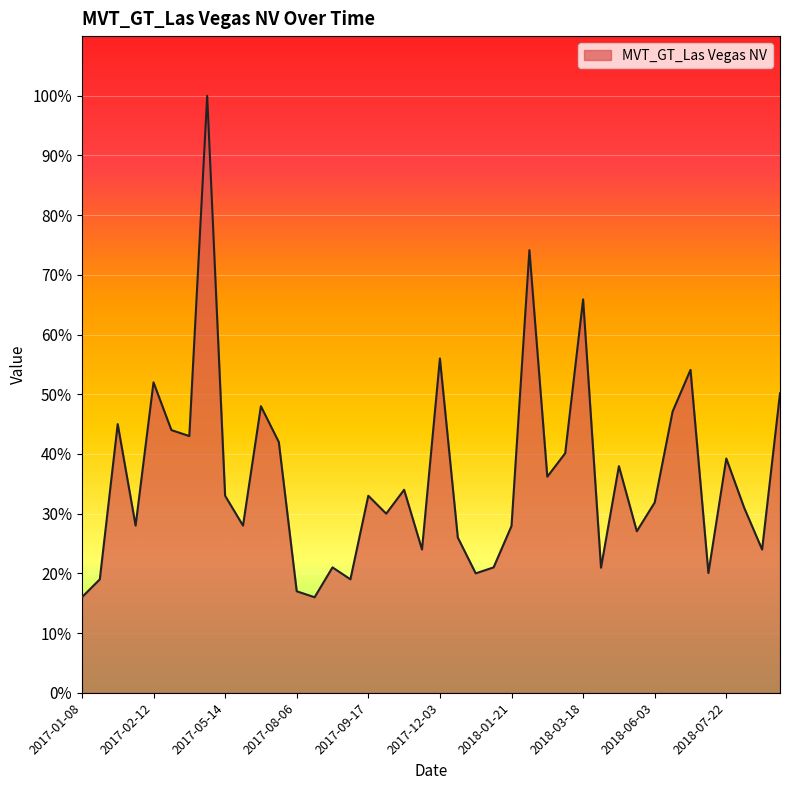

What is the difference between the maximum and minimum values?

84.0